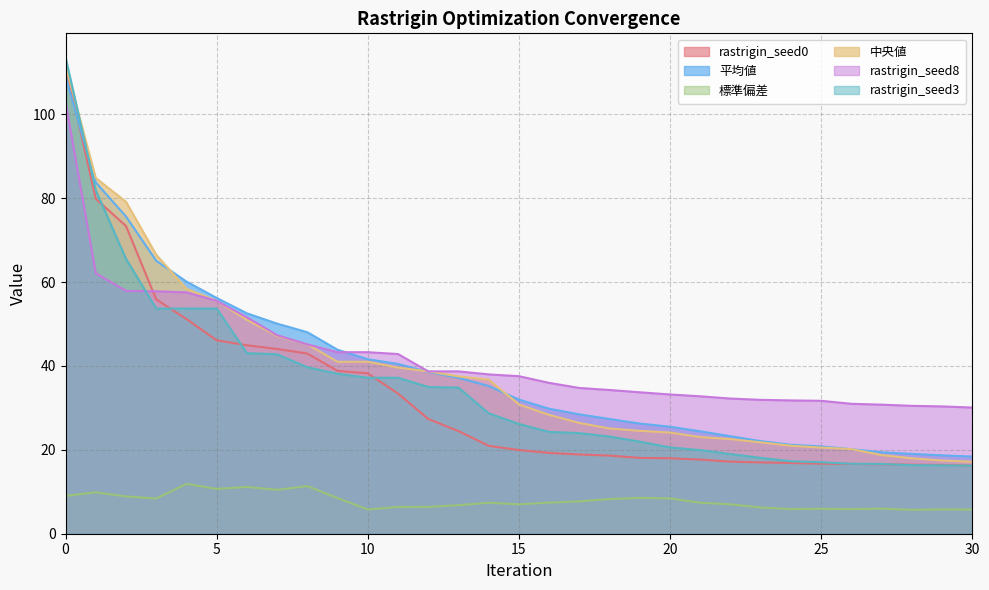

How many values in the rastrigin_seed3 series are below 26?

15